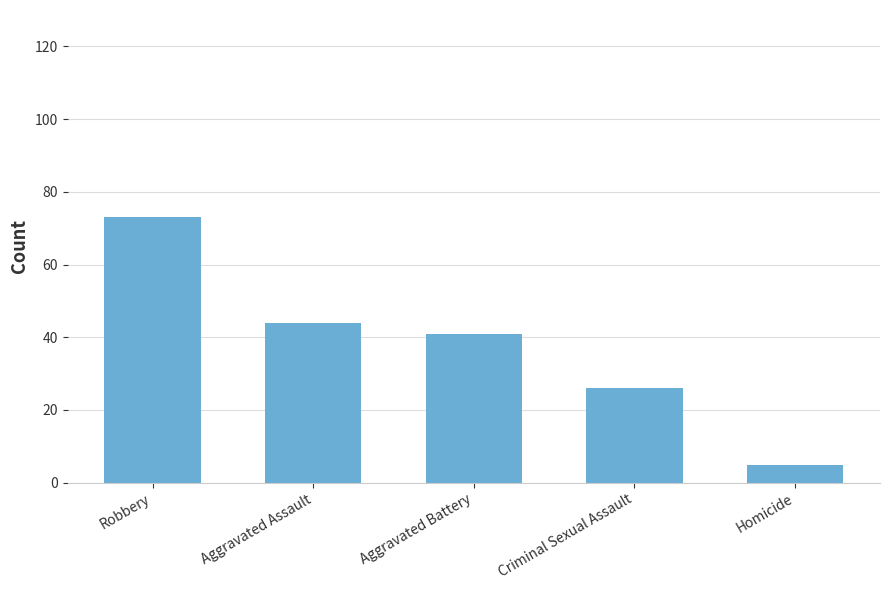

How many distinct data groups are displayed?

1